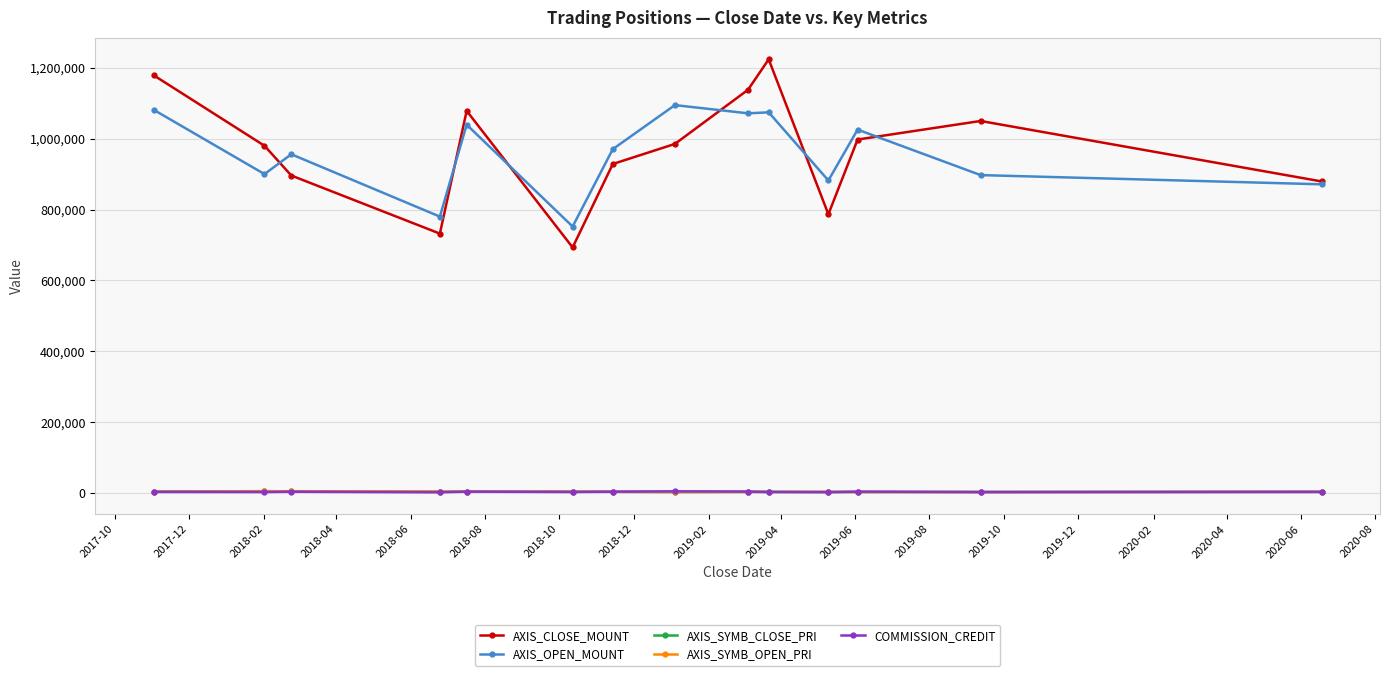

True or false: AXIS_SYMB_CLOSE_PRI and AXIS_OPEN_MOUNT cross at least once.

False